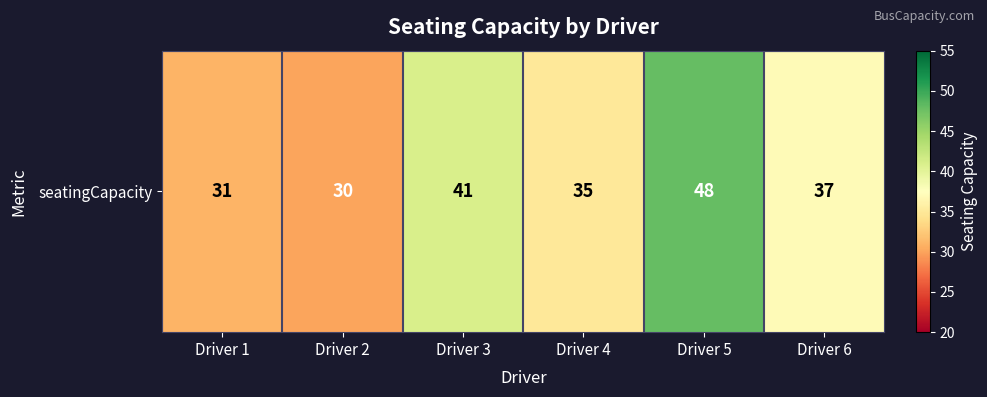

Where is the data nearest to the value 39?

Driver 3